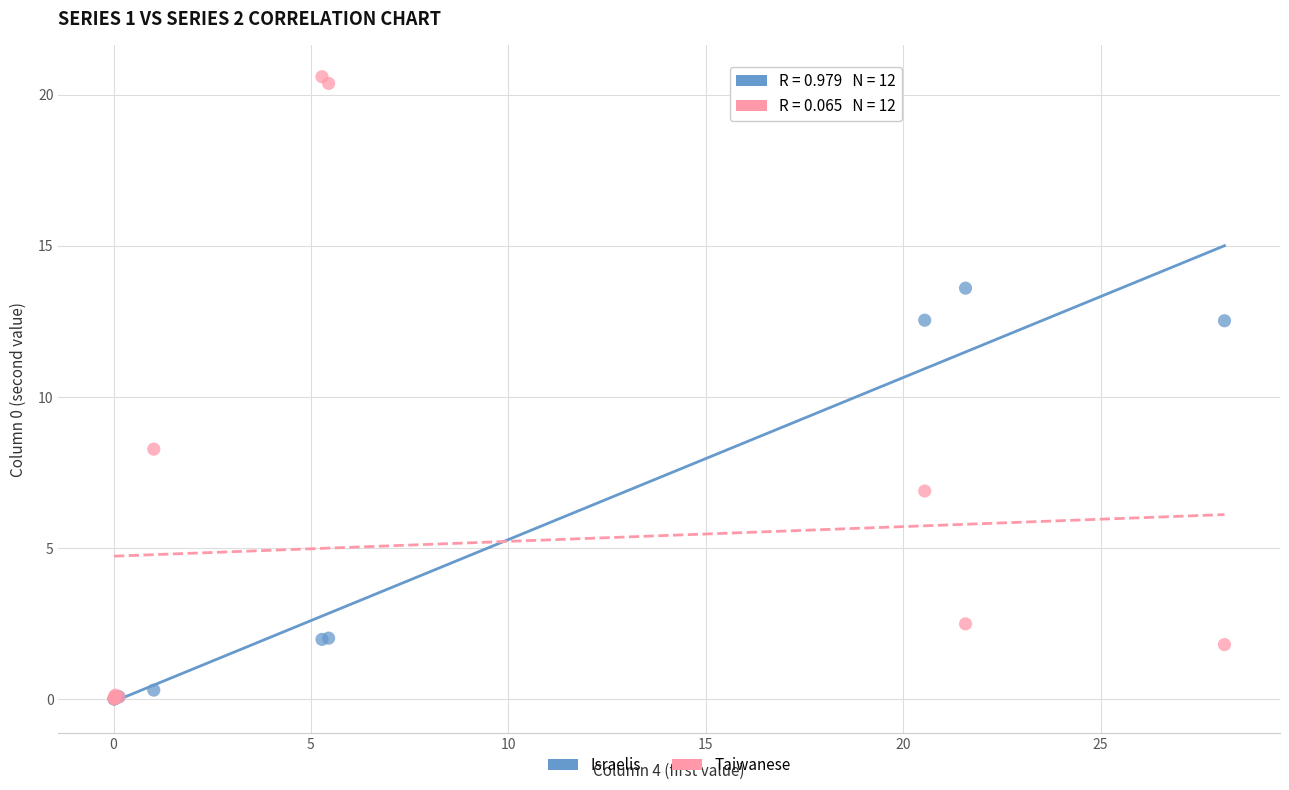

Which series has the widest spread of Y values?

Taiwanese